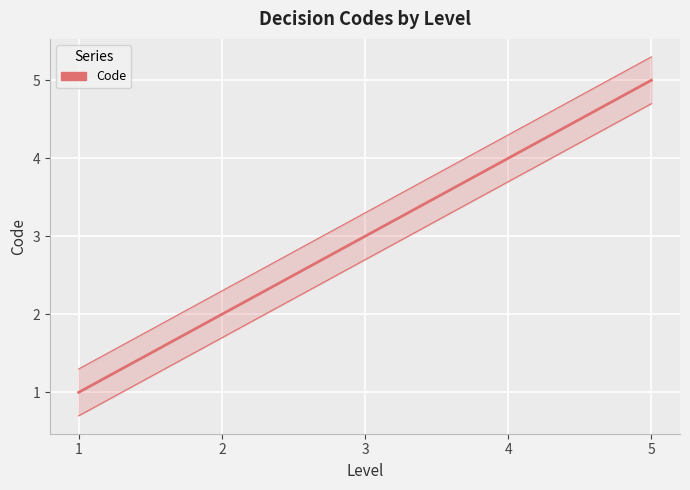

Count the number of values greater than 3.

2